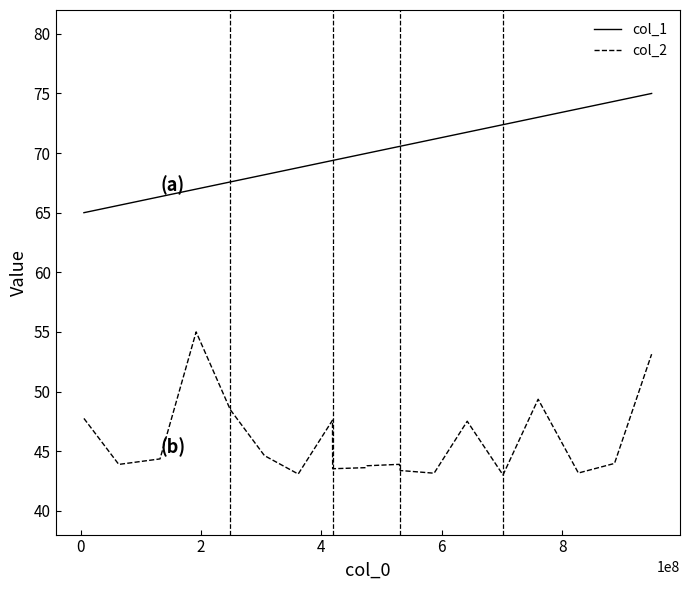

What are all the series names shown in the legend?

col_1, col_2